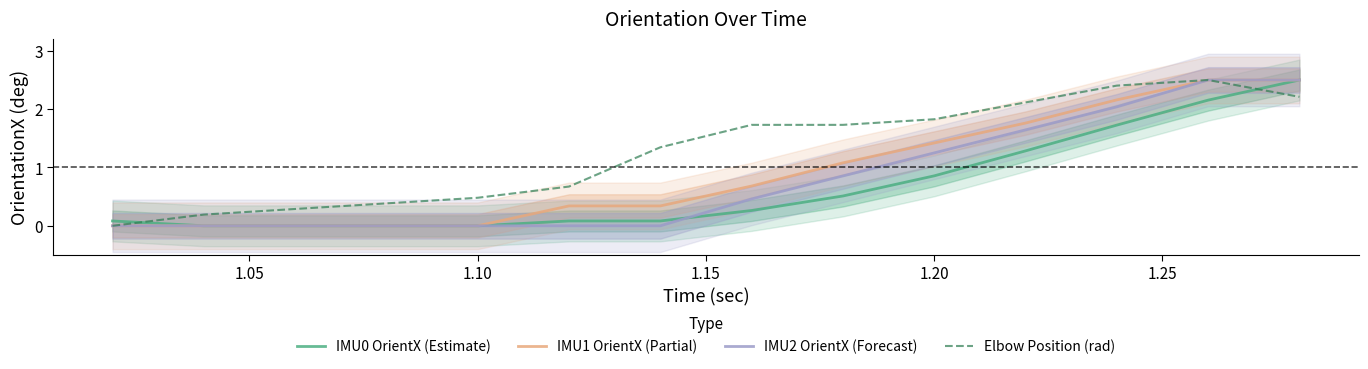

What is the highest value of the IMU0 OrientX (Estimate) series?

2.5